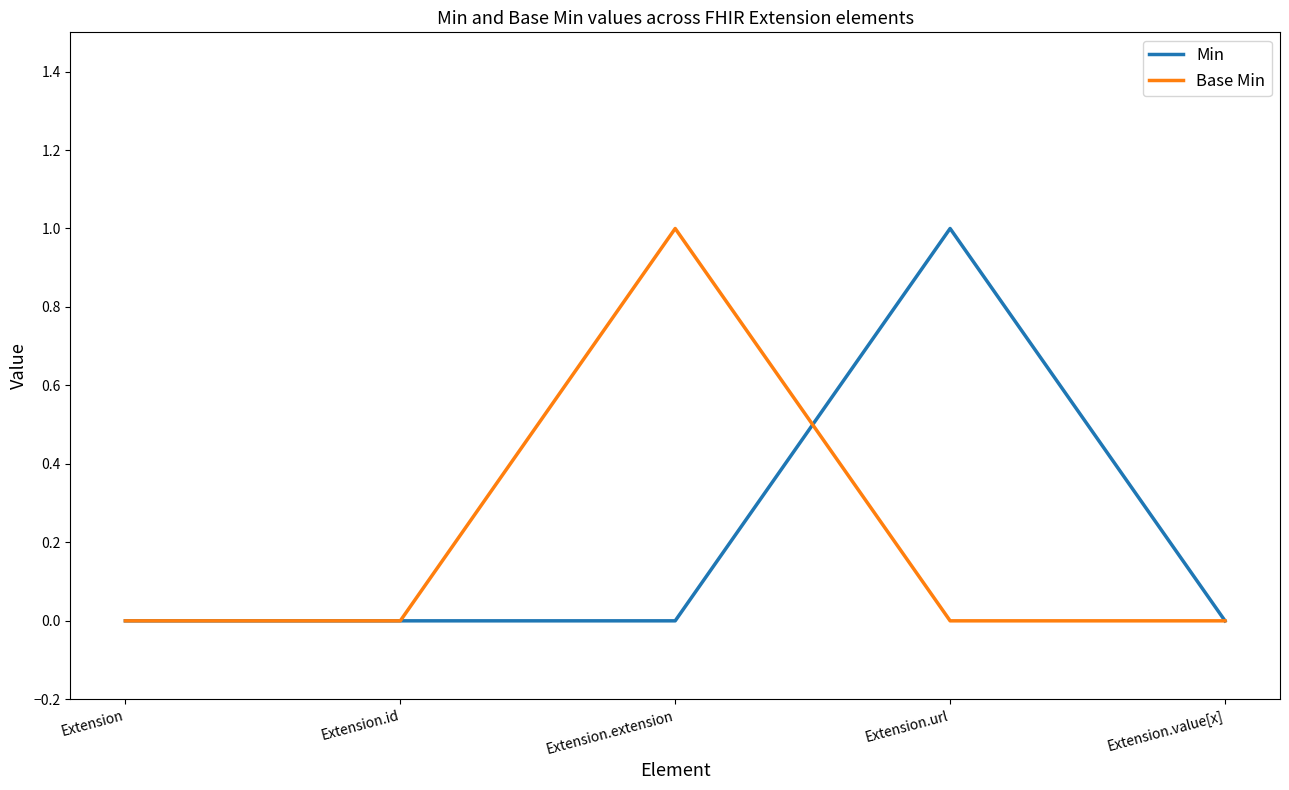

At which label does Base Min reach its peak?

Extension.extension